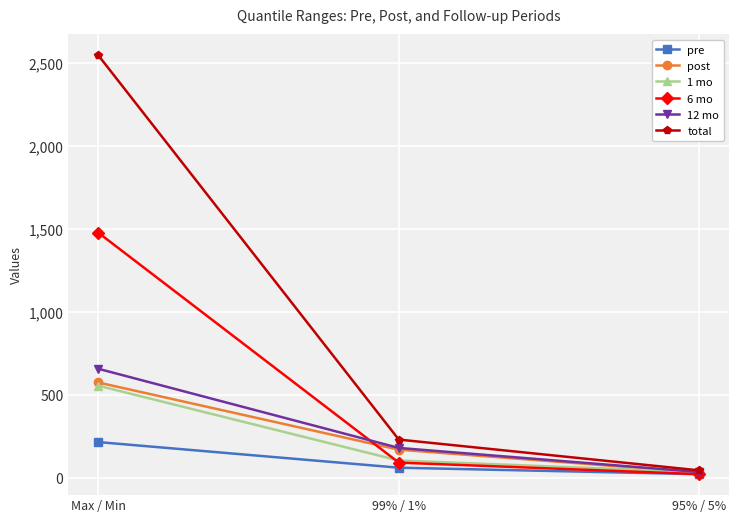

At which label does total first exceed 230?

Max / Min